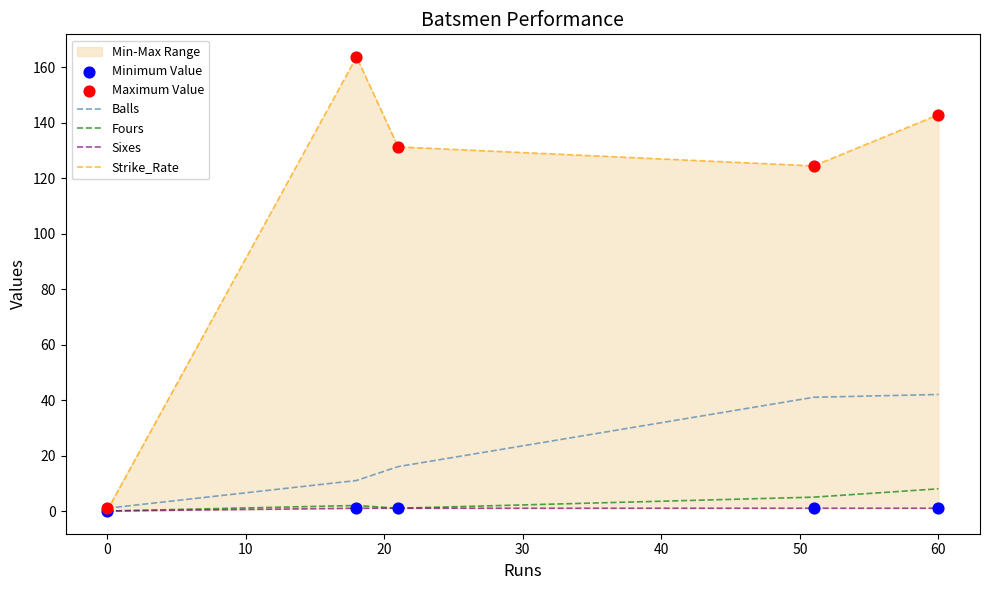

Which series has the largest total across all categories?

Maximum Value